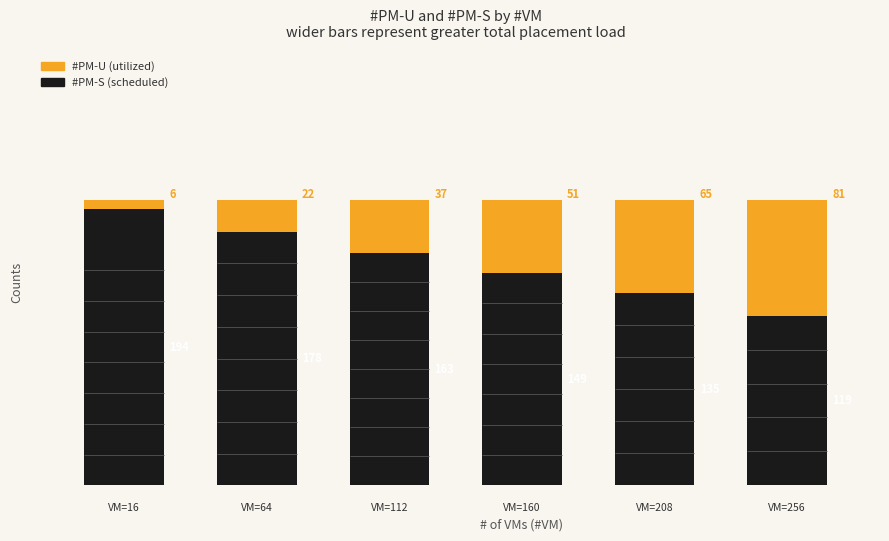

Is it true that #PM-U equals 81 at 256?

True